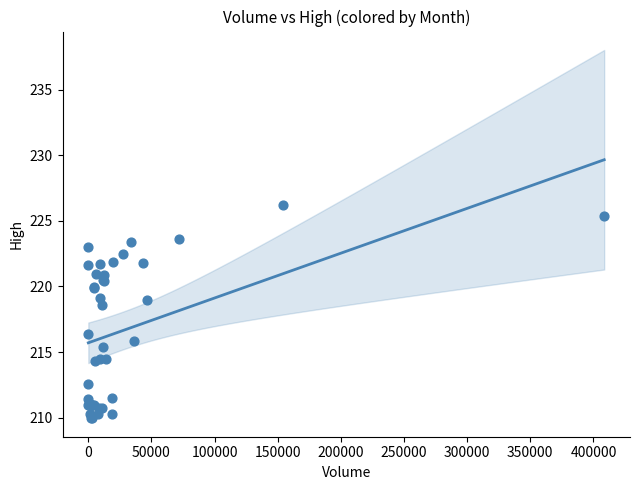

What Y value in the scatter plot is closest to 218?

218.6